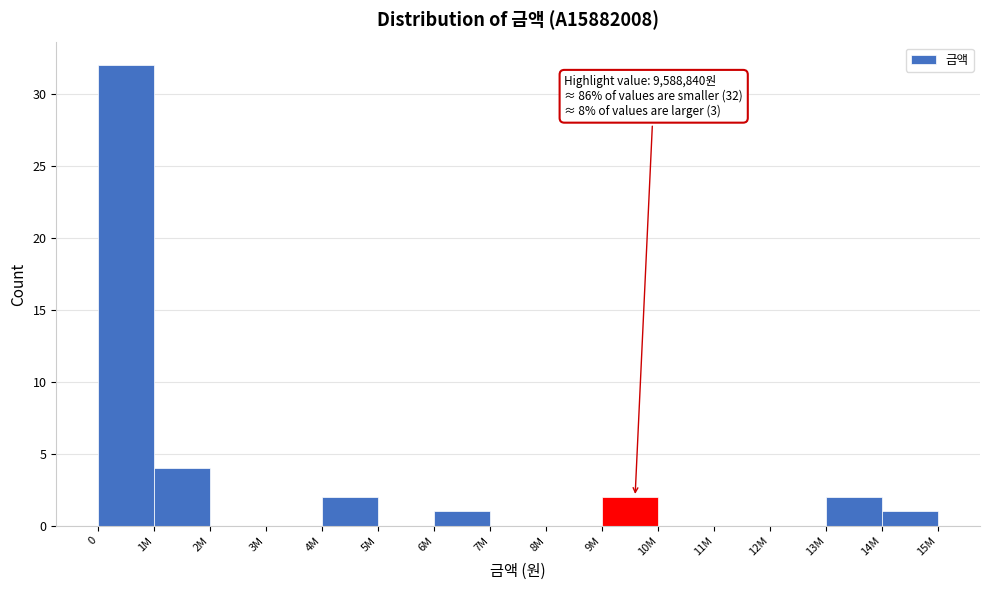

Reading left to right, transcribe all the data shown in this chart.

0=32	1M=4	2M=0	3M=0	4M=2	5M=0	6M=1	7M=0	8M=0	9M=2	10M=0	11M=0	12M=0	13M=2	14M=1